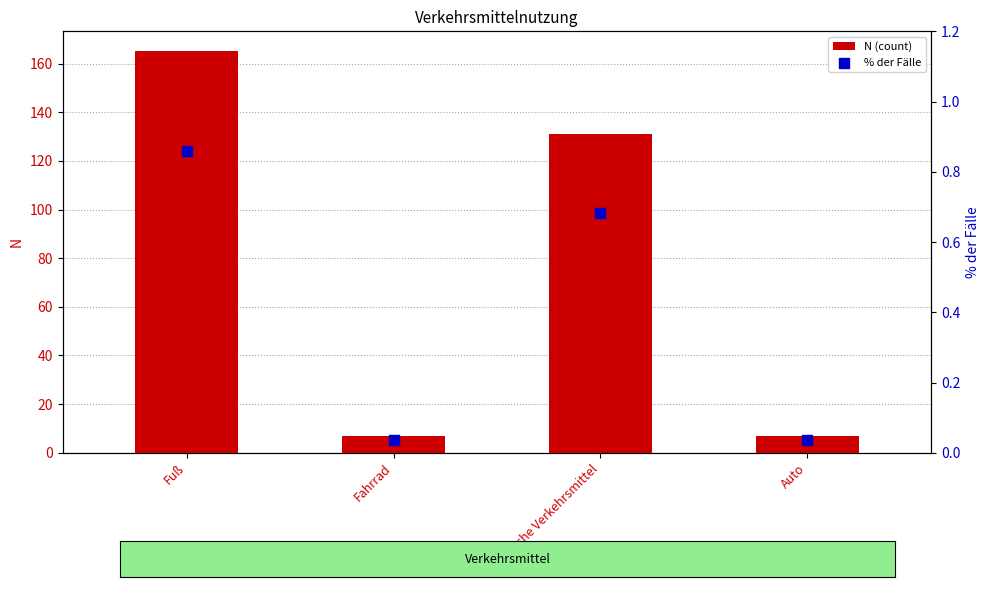

At which category is the sum across all series the highest?

Fuß